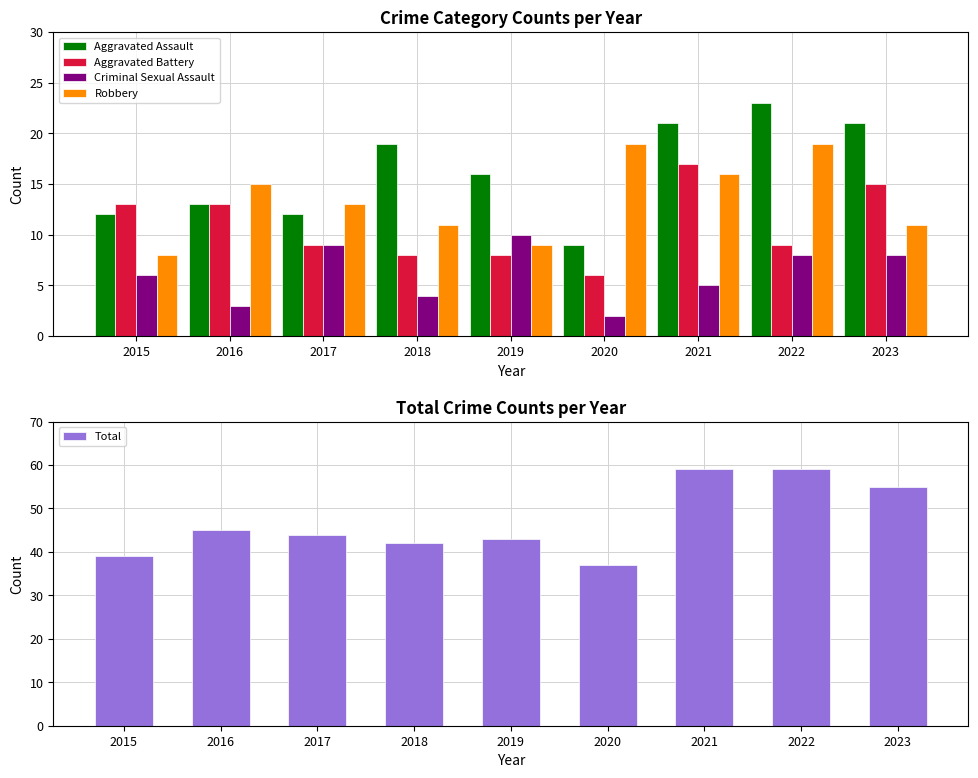

What is the sum of all Aggravated Battery values?

98